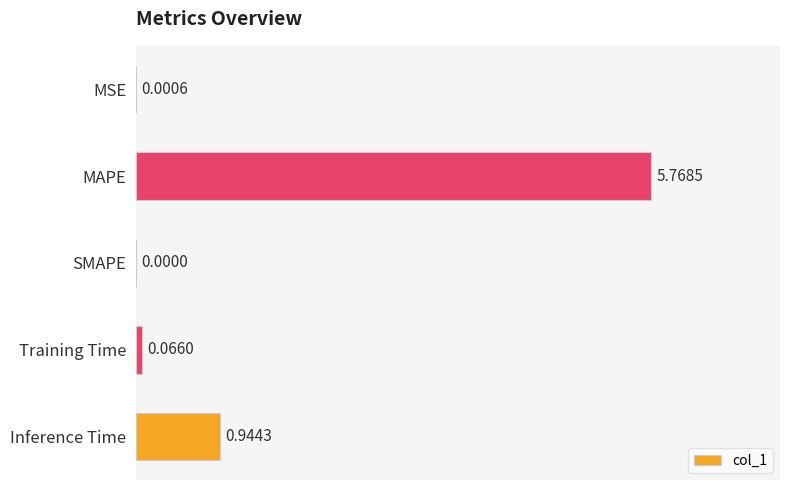

What is the sum of all values?

6.8